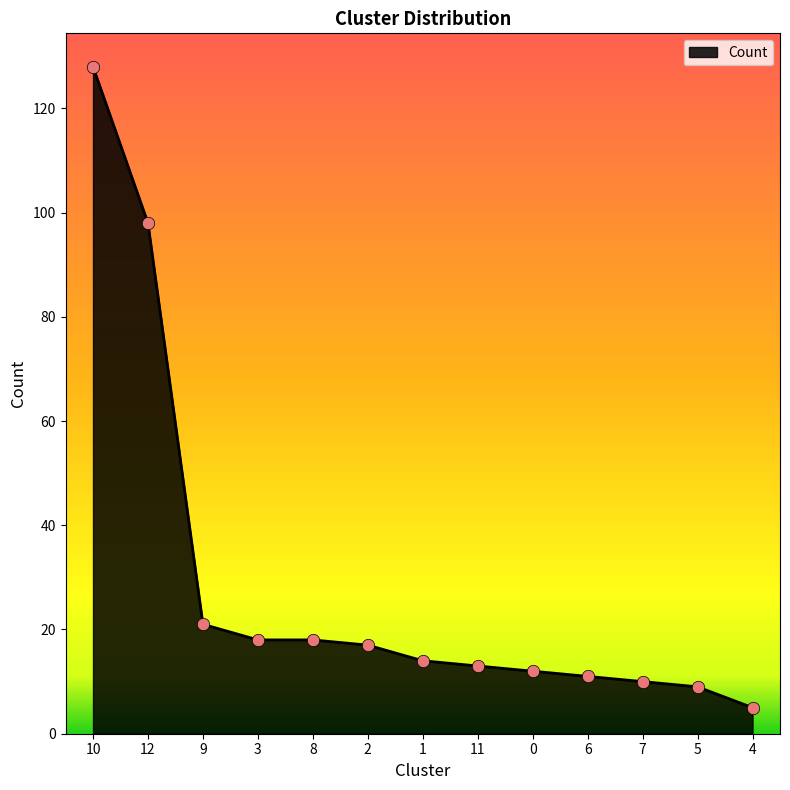

Which has a higher value, 11 or 6?

11